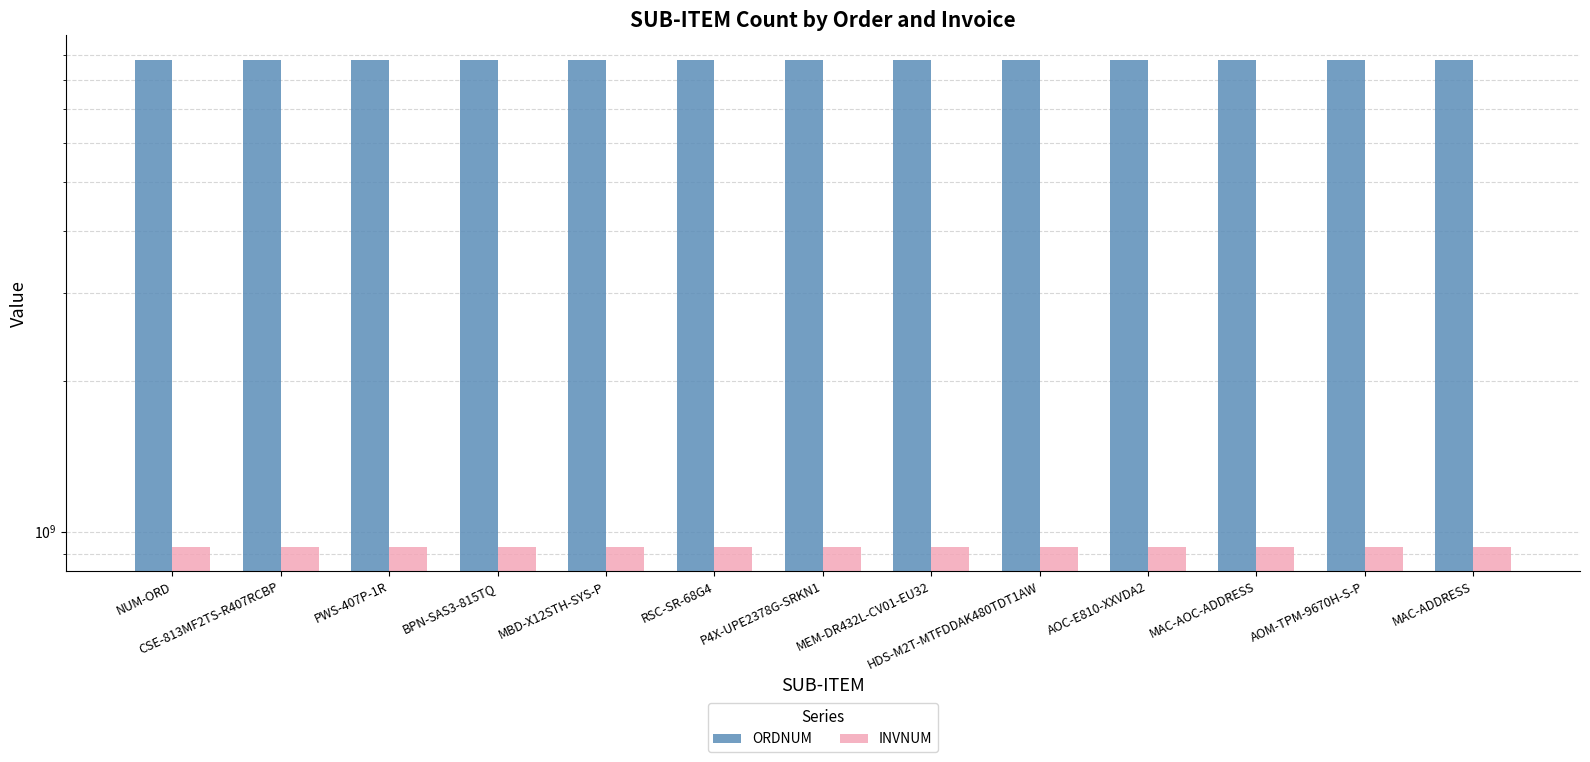

Rank the categories by INVNUM value from lowest to highest.

NUM-ORD, CSE-813MF2TS-R407RCBP, PWS-407P-1R, BPN-SAS3-815TQ, MBD-X12STH-SYS-P, RSC-SR-68G4, P4X-UPE2378G-SRKN1, MEM-DR432L-CV01-EU32, HDS-M2T-MTFDDAK480TDT1AW, AOC-E810-XXVDA2, MAC-AOC-ADDRESS, AOM-TPM-9670H-S-P, MAC-ADDRESS